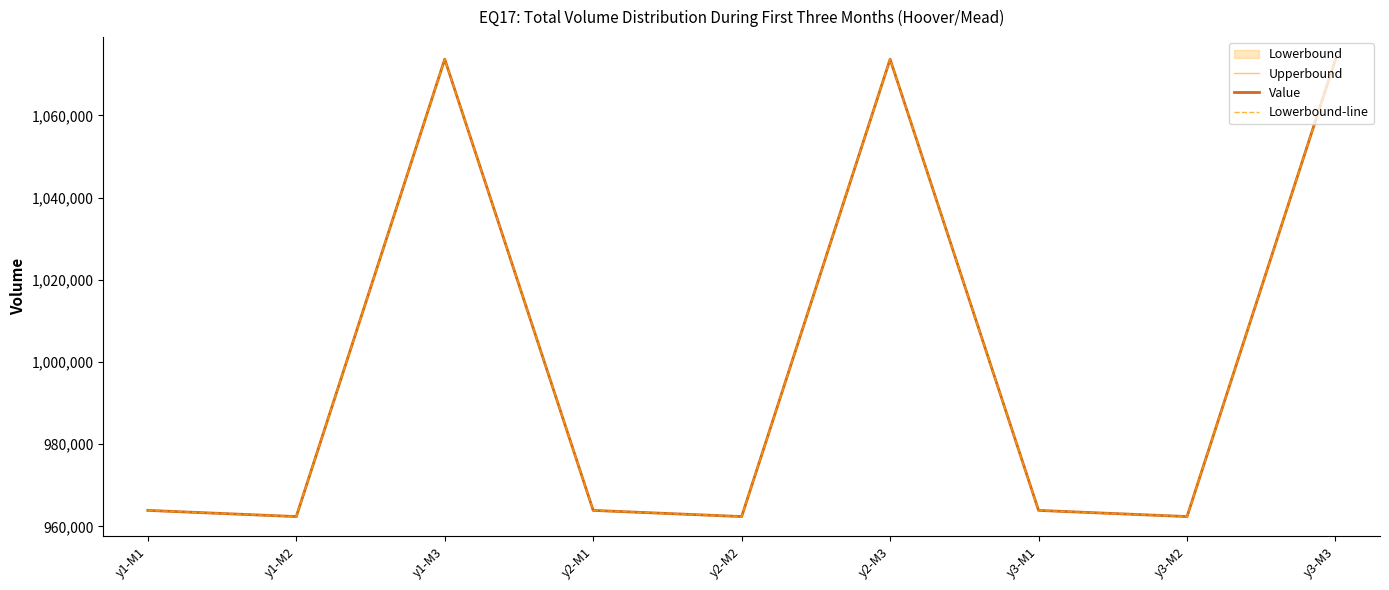

Which series has the largest range (max minus min)?

Upperbound